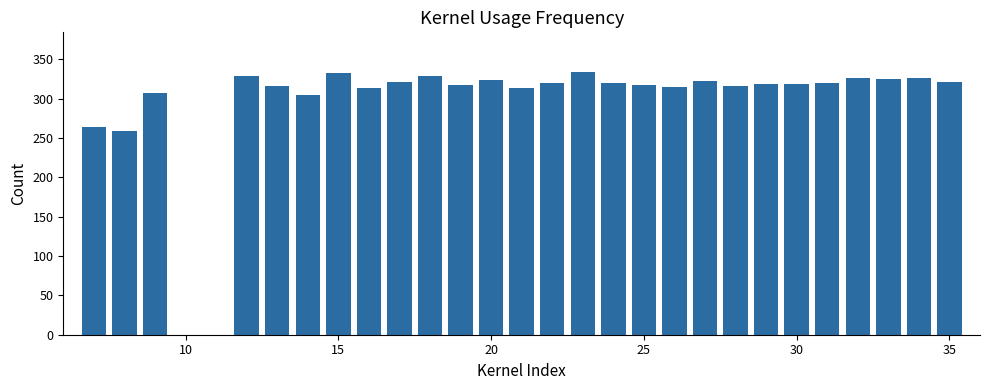

What is the greatest value displayed?

334